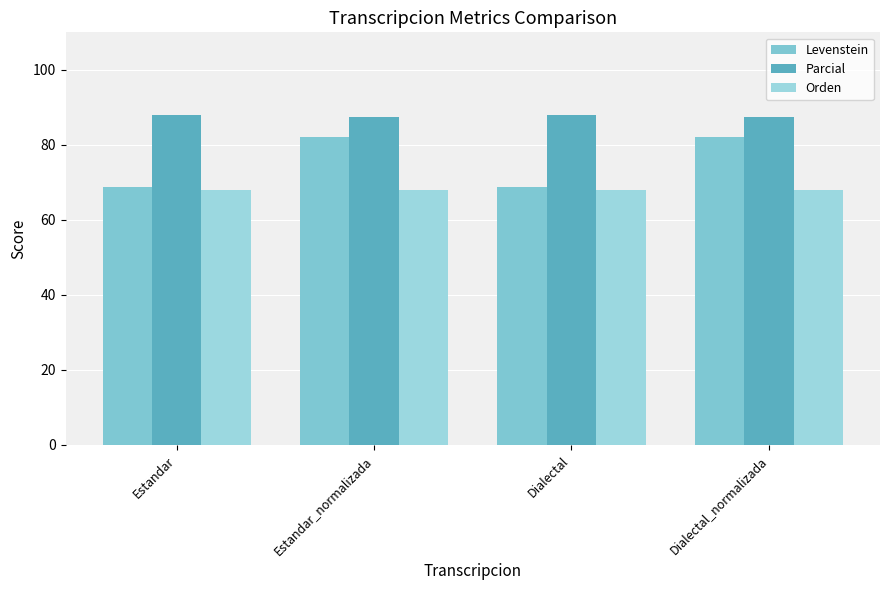

Which series has the largest total across all categories?

Parcial